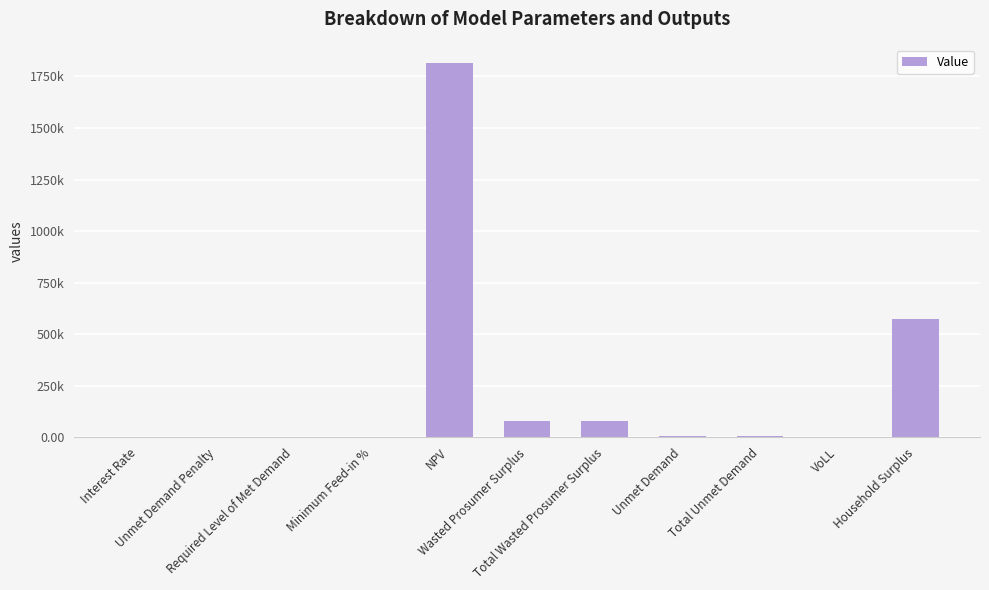

At which label is the value closest to 907385?

Household Surplus